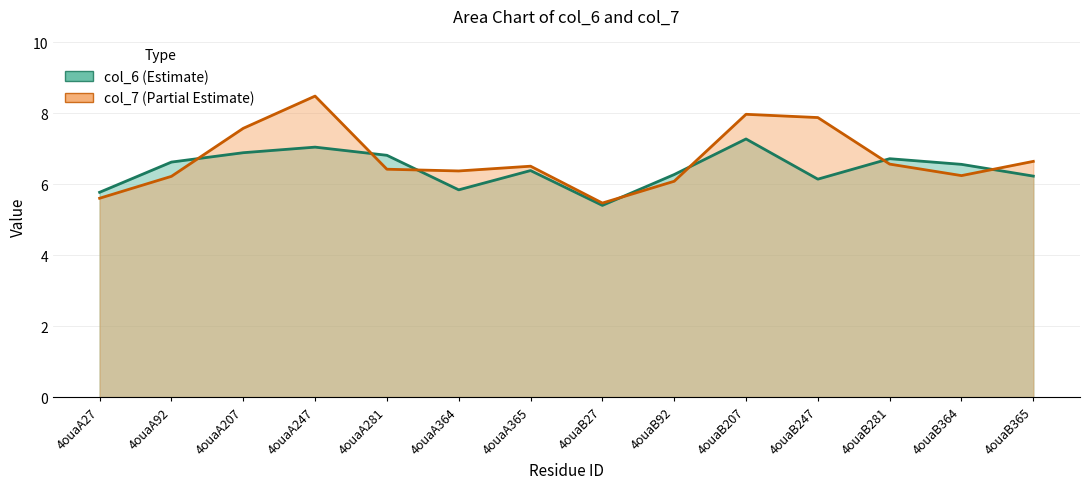

Is the value of col_6 at 4ouaB365 greater than the value of col_7 at 4ouaB92?

Yes